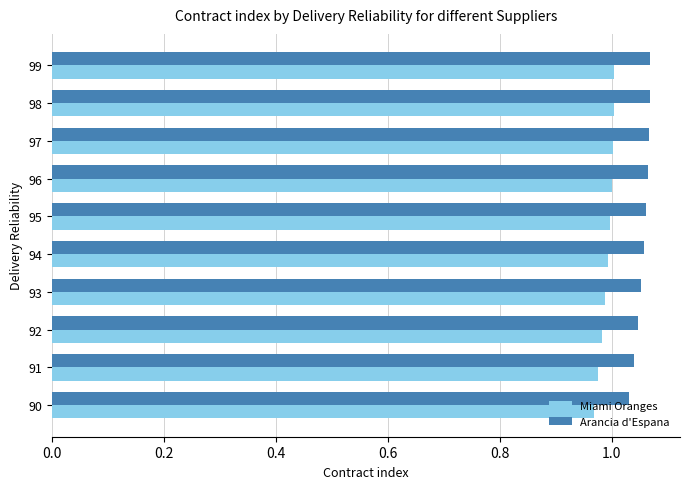

The Miami Oranges series shows 0.2 at 91. True or false?

False